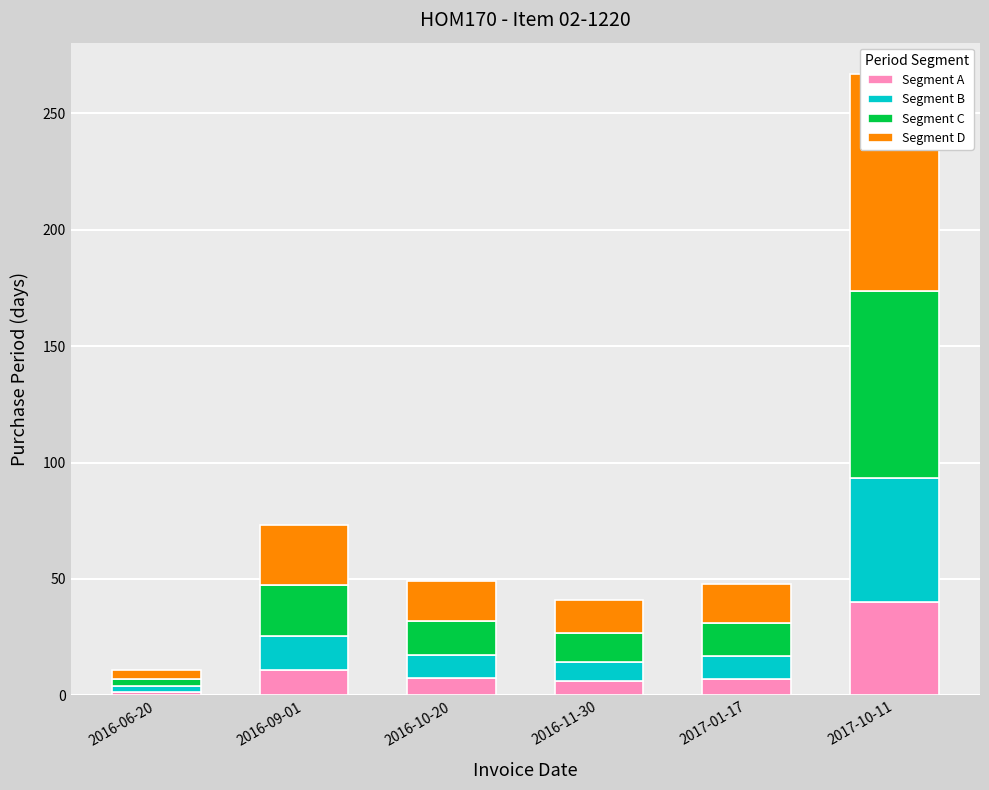

What is the difference between the maximum and minimum values in the Segment D series?

89.6